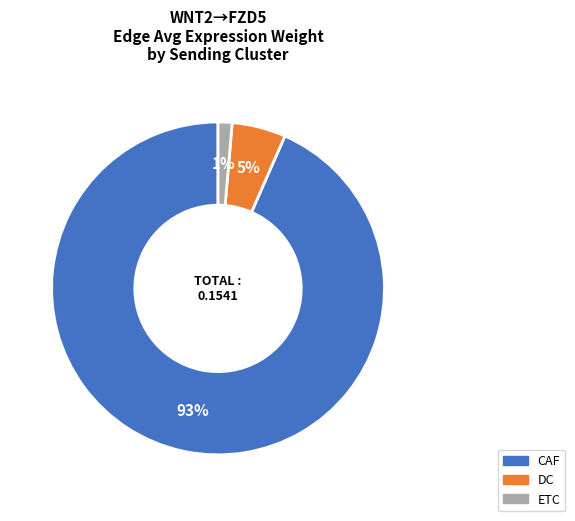

Which category accounts for the majority?

CAF